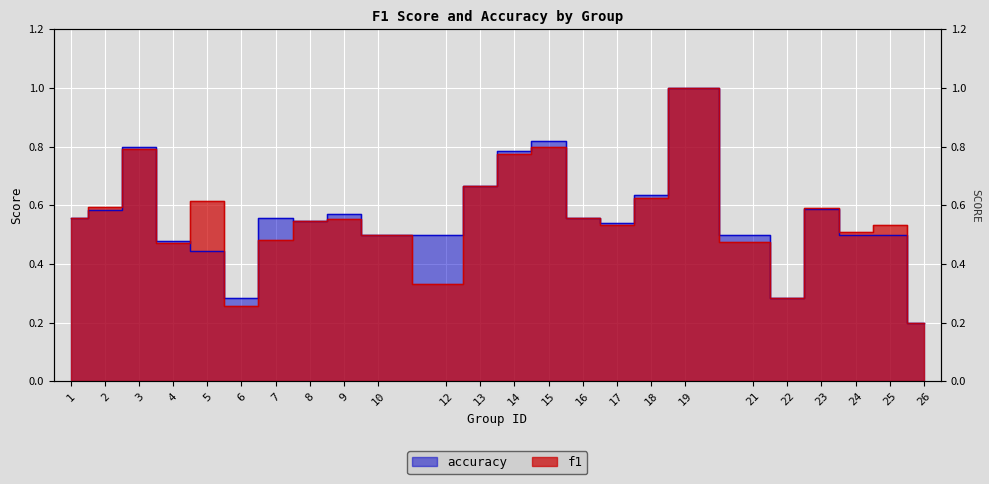

Which series has the largest total across all categories?

accuracy